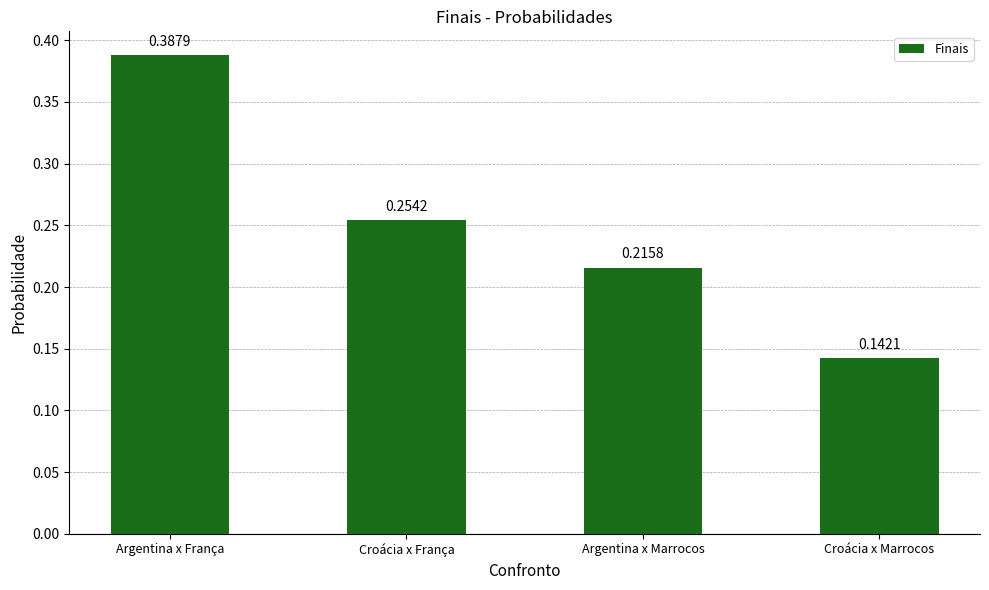

What is the sum of the values at Argentina x Marrocos and Argentina x França?

0.6